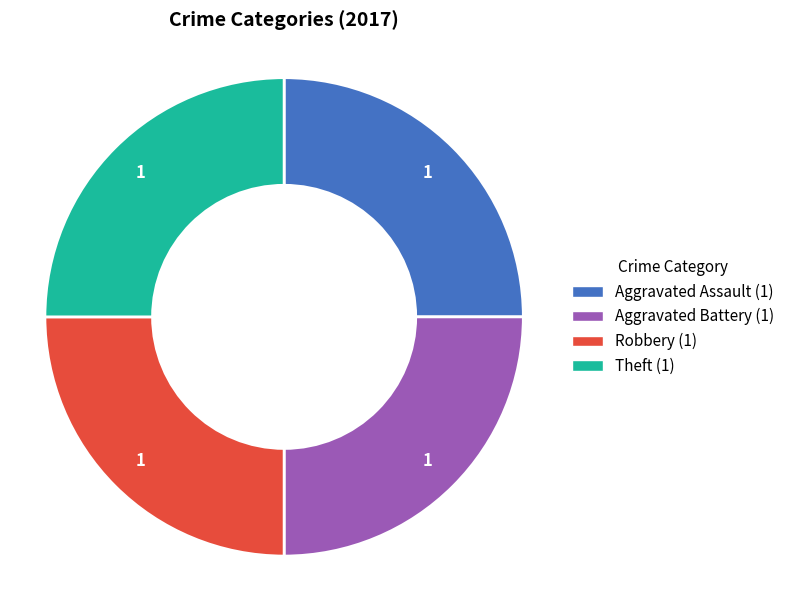

Count the number of slices in the pie.

4